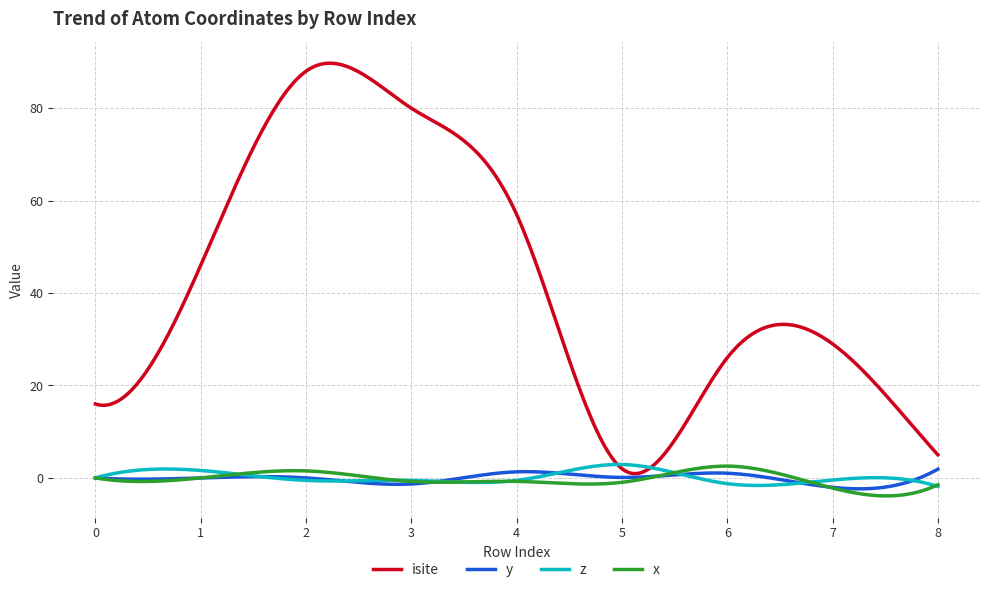

Which series has the widest spread of values?

isite